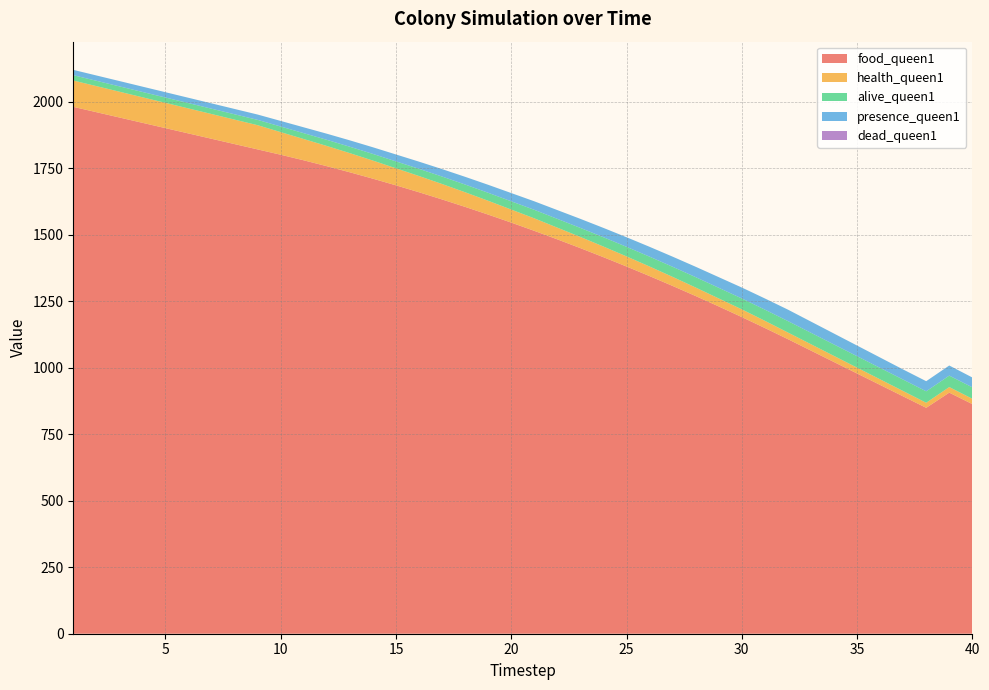

Reading left to right, extract all data points from this chart.

food_queen1: 1980	1960	1940	1920	1900	1880	1860	1840	1820	1800	1779	1757	1734	1710	1685	1659	1632	1604	1575	1545	1514	1482	1449	1415	1380	1344	1307	1269	1230	1190	1149	1107	1064	1021	978	935	892	849	906	863
health_queen1: 99	98	97	96	95	94	93	92	91	85	80	76	72	68	64	61	58	55	52	49	47	44	42	40	38	36	34	32	30	29	27	25	24	23	22	21	20	19	21	20
alive_queen1: 20	20	20	20	20	20	20	20	20	21	22	23	24	25	26	27	28	29	30	31	32	33	34	35	36	37	38	39	40	41	42	43	43	43	43	43	43	43	43	43
presence_queen1: 20	20	20	20	20	20	20	20	20	21	22	23	24	25	26	27	28	29	30	31	32	33	34	35	36	37	38	39	40	41	42	43	42	41	40	39	38	38	38	37
dead_queen1: 0	0	0	0	0	0	0	0	0	0	0	0	0	0	0	0	0	0	0	0	0	0	0	0	0	0	0	0	0	0	0	0	0	0	0	0	0	0	0	0